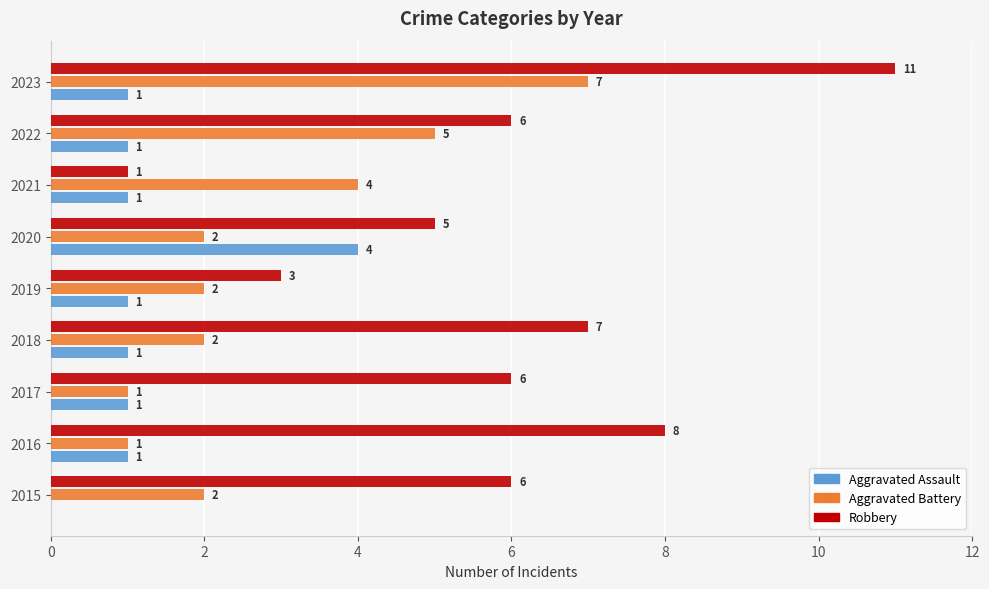

Between 2017 and 2020, which series saw the biggest shift?

Aggravated Assault